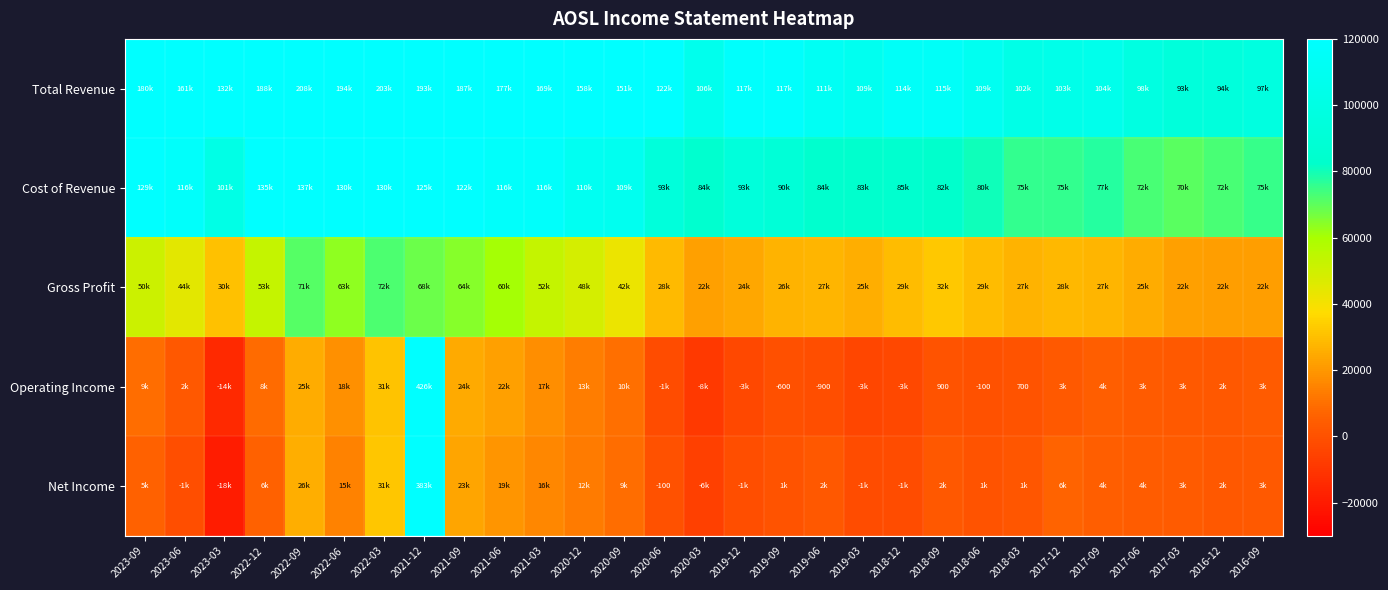

Is it true that Operating Income equals -900 at 2019-06?

True